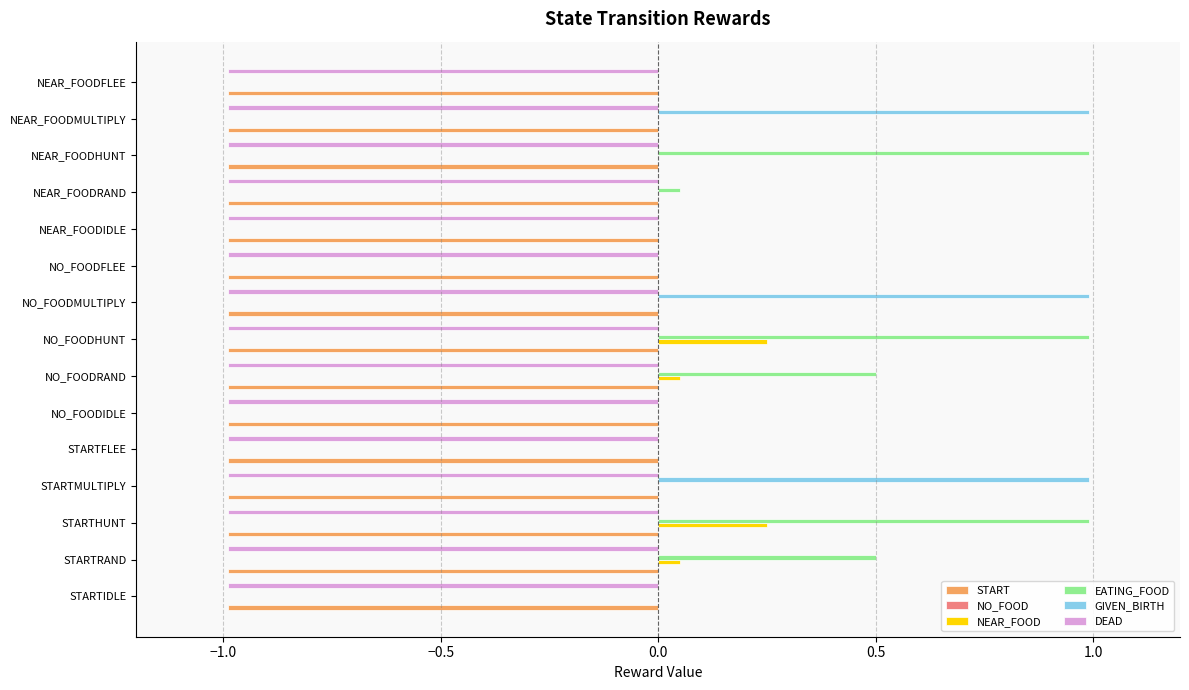

Which series changed the most between NEAR_FOODHUNT and NEAR_FOODFLEE?

EATING_FOOD